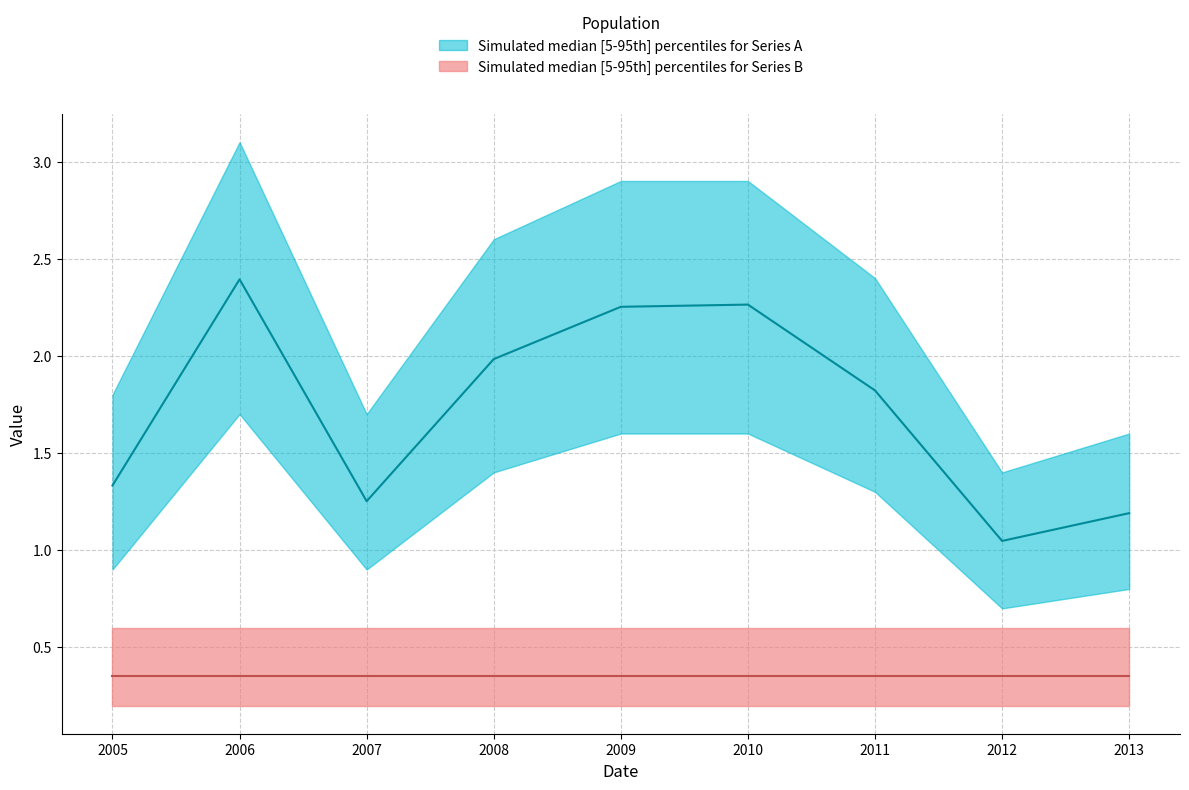

Read the value at 2012.

1.0